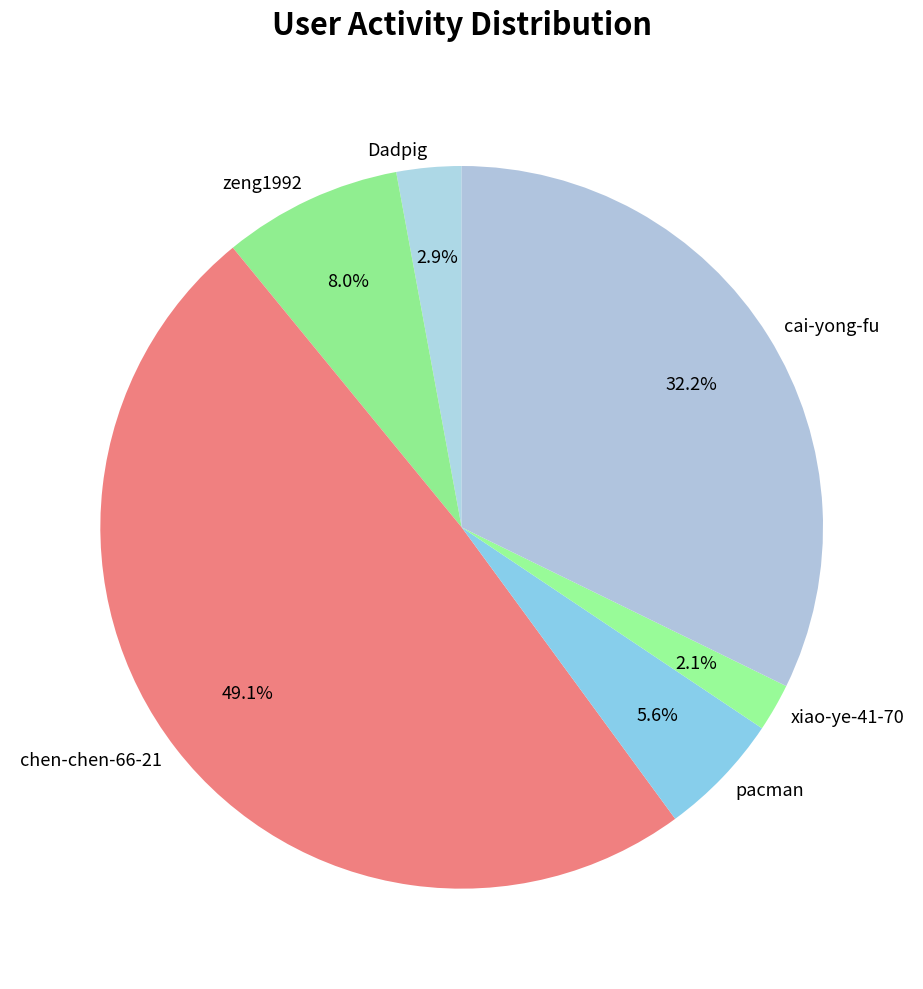

To the nearest percent, what is the difference between the largest and smallest slice percentages?

47%